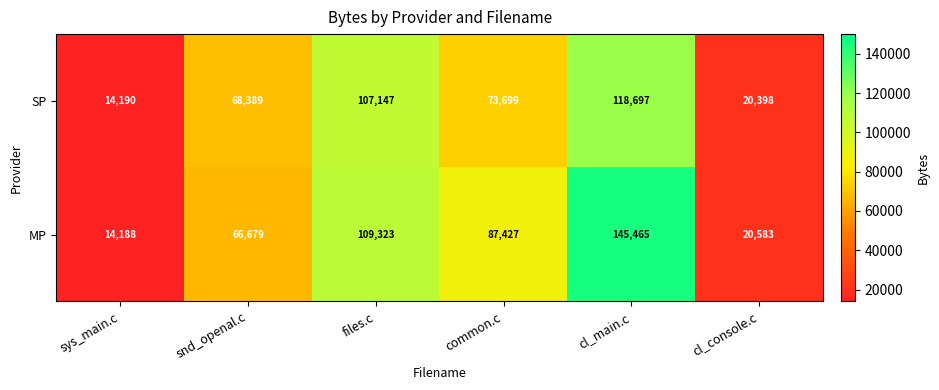

Where is MP nearest to the value 79826?

common.c